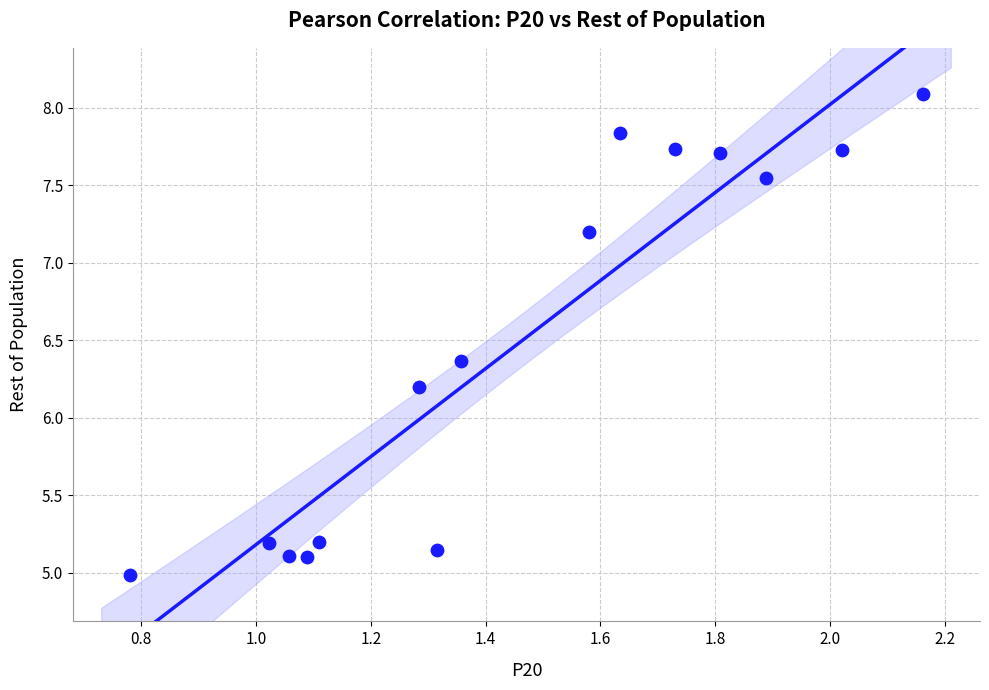

What is the range of Y values (max minus min)?

3.1